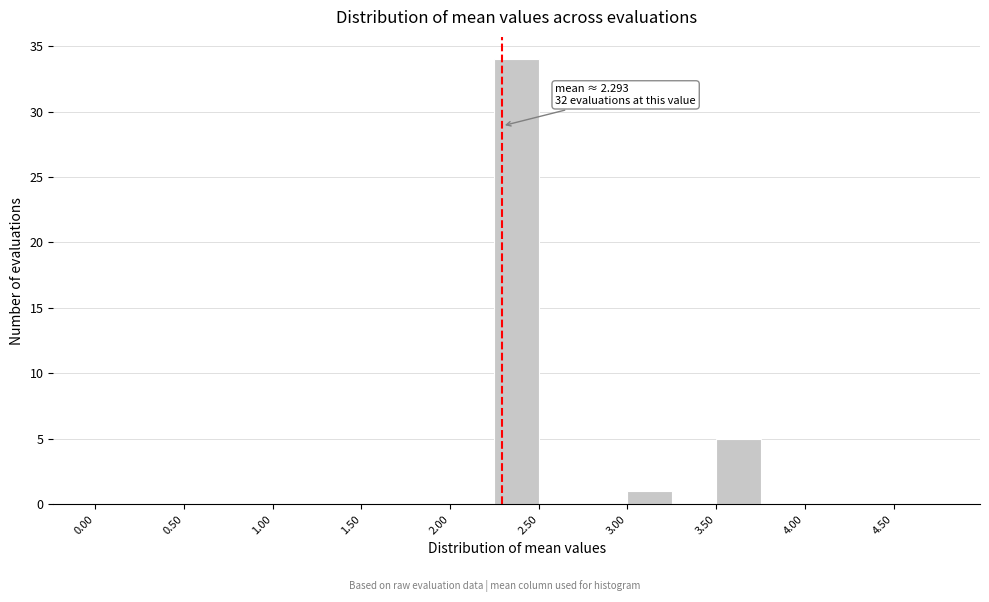

Which range on the x-axis has the tallest bar?

2.25 to 2.50